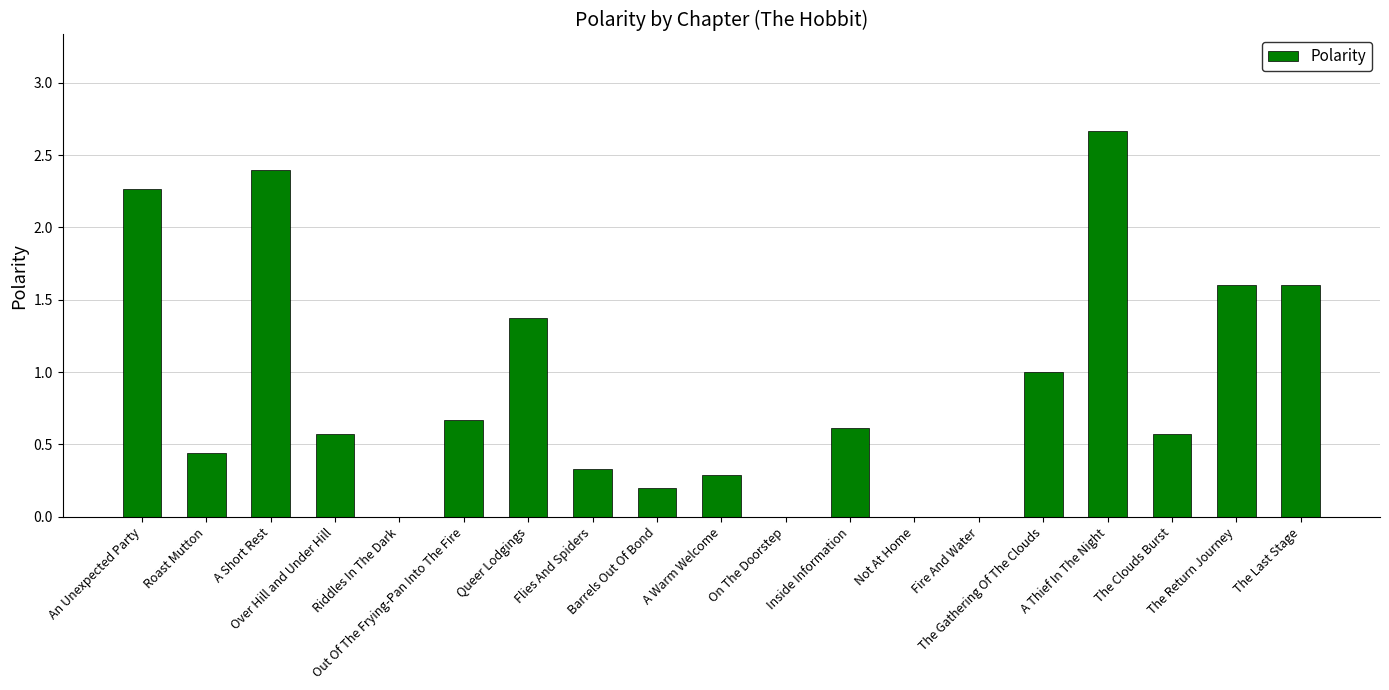

True or false: the data shows 0.6 at Over Hill and Under Hill.

True